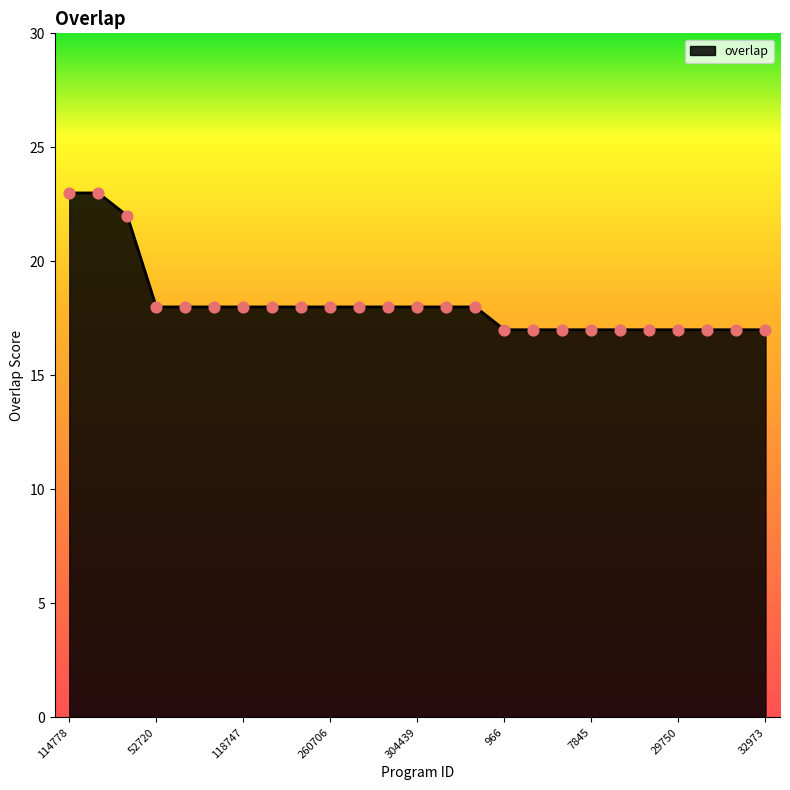

What is the greatest value displayed?

23